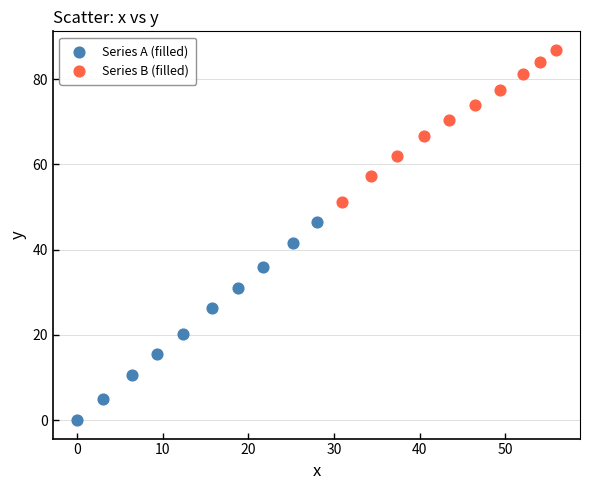

Which series has the largest Y range (max minus min)?

Series A (filled)